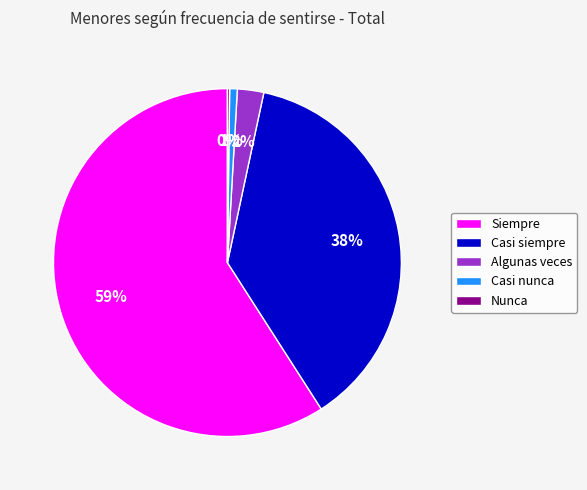

Which slice represents more than half of the pie?

Siempre